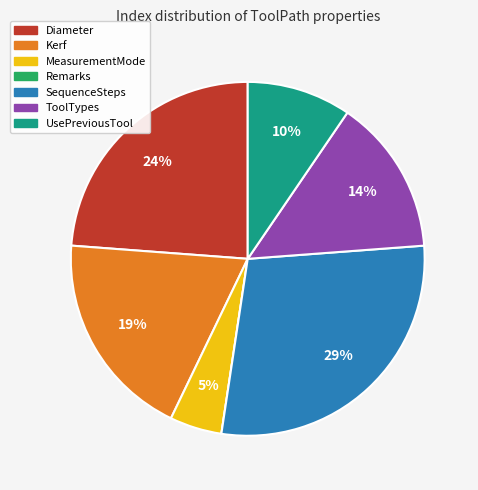

Combined, do SequenceSteps and Diameter account for over 50%?

Yes